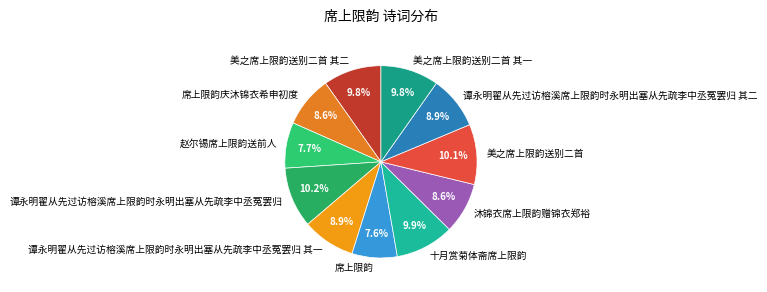

How many segments does this pie chart have?

11